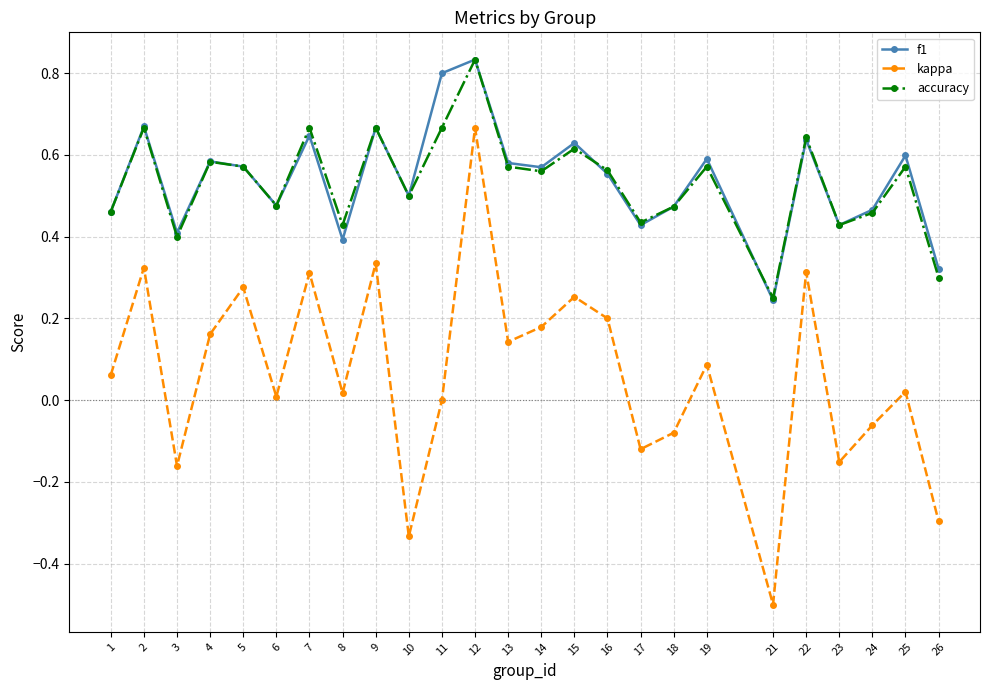

At how many categories does at least one series exceed 0?

25